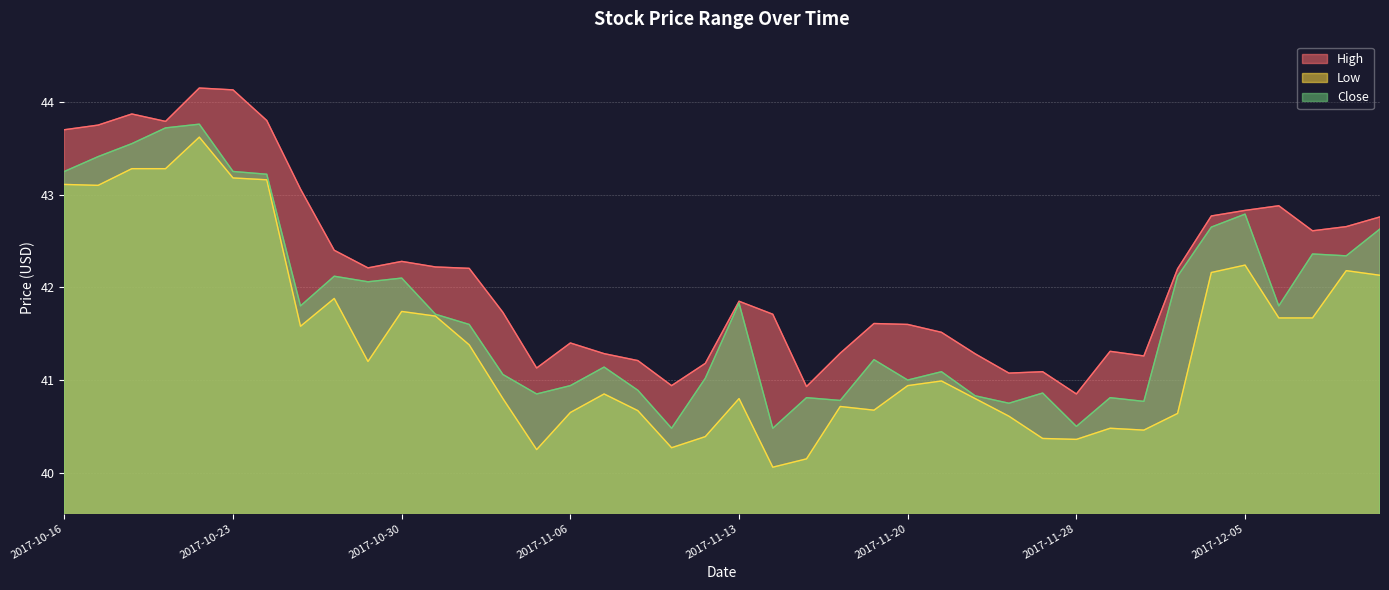

How many interior local peaks does the High series have?

9